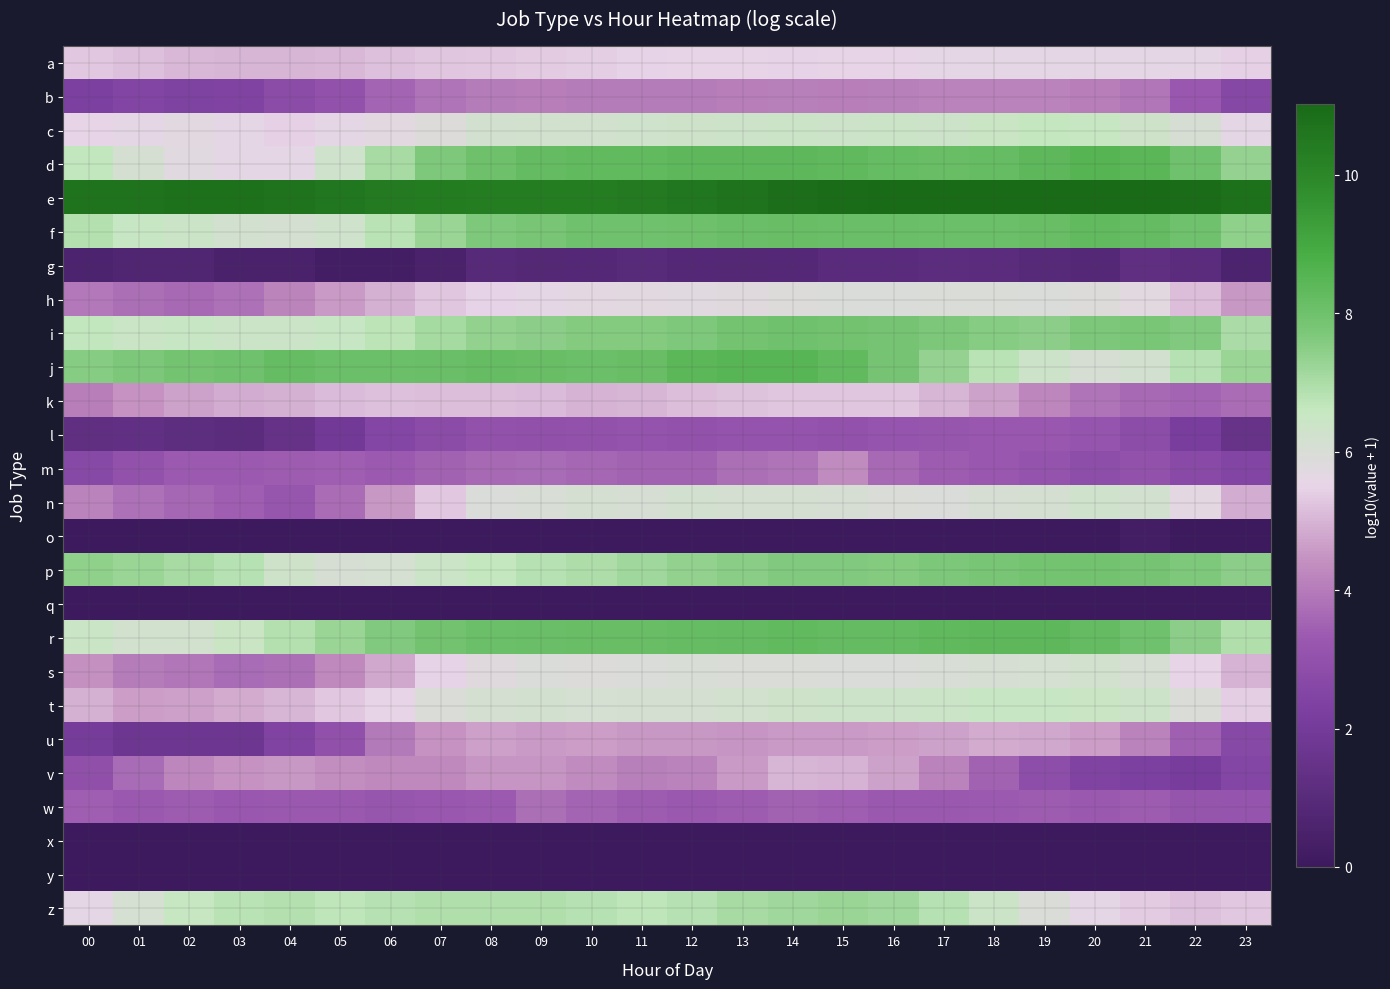

At how many categories does at least one series exceed 6?

24